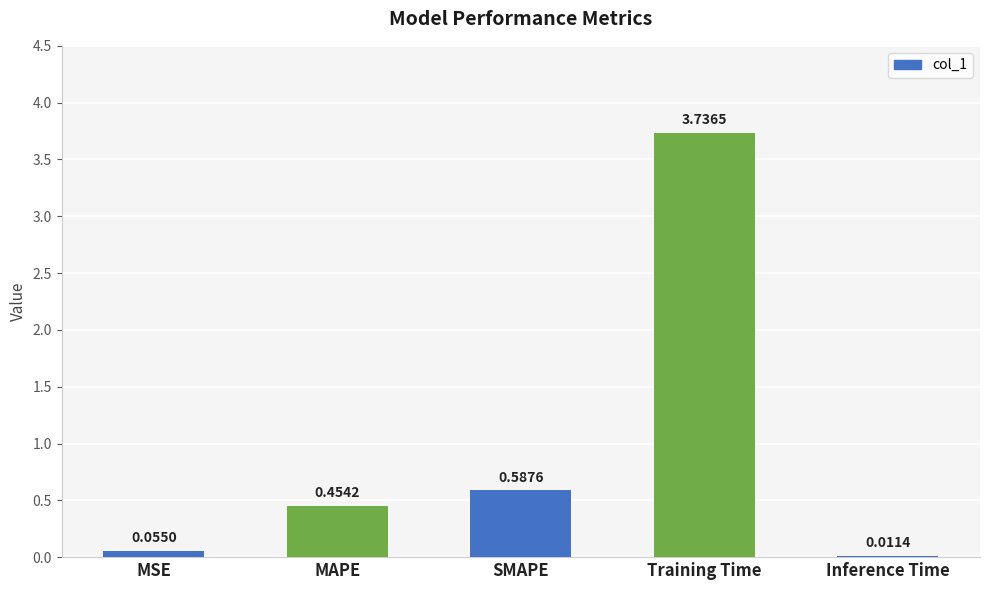

Are the bars horizontal?

No